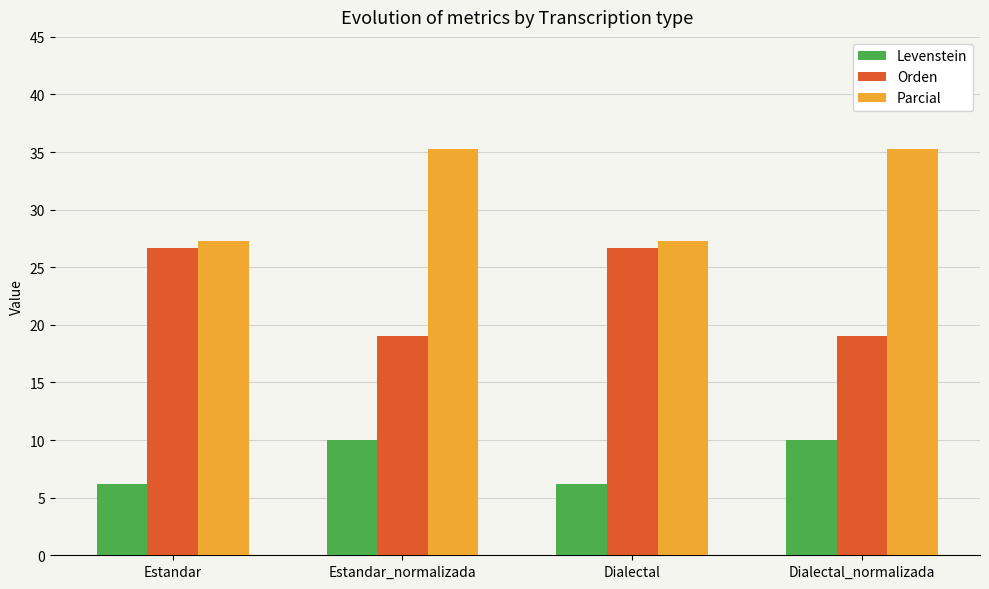

What is the highest value of the Levenstein series?

10.0